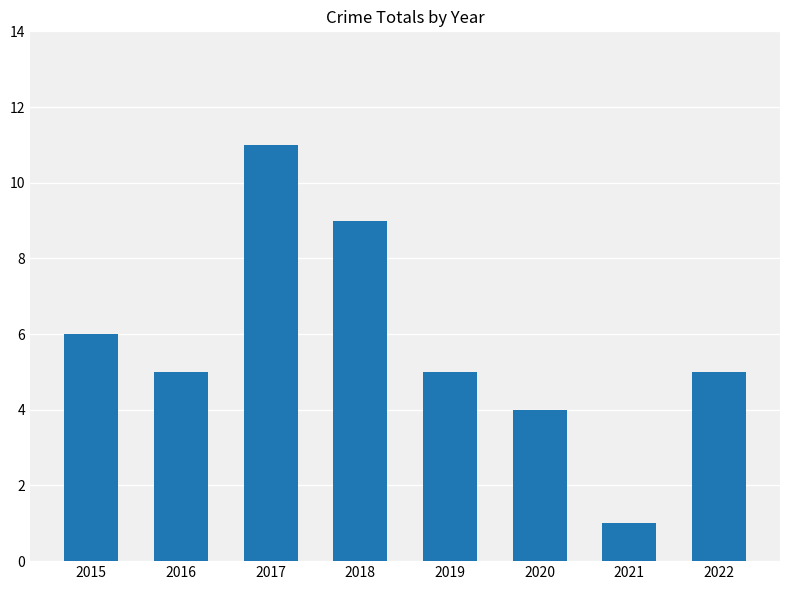

What is the value of the 8th bar from the left?

5